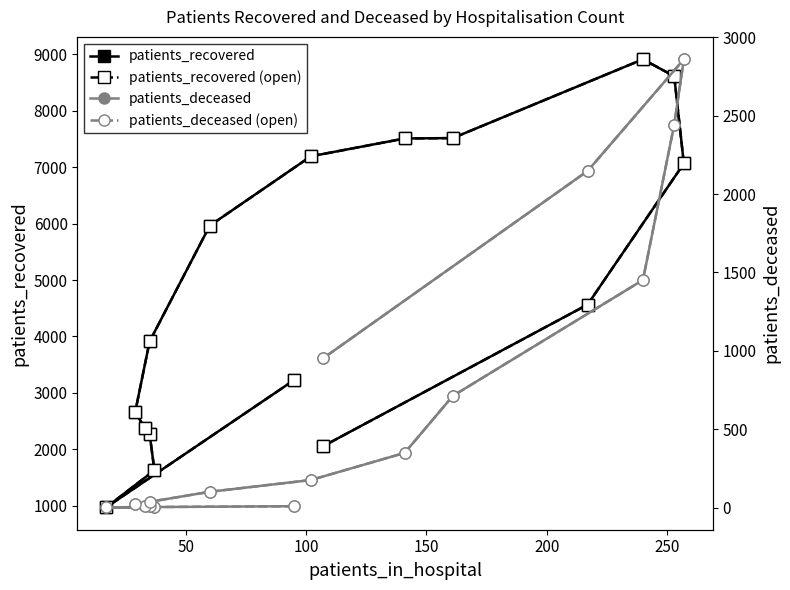

What are all the series names shown in the legend?

patients_recovered (solid), patients_recovered (dashed), patients_deceased (solid), patients_deceased (dashed)